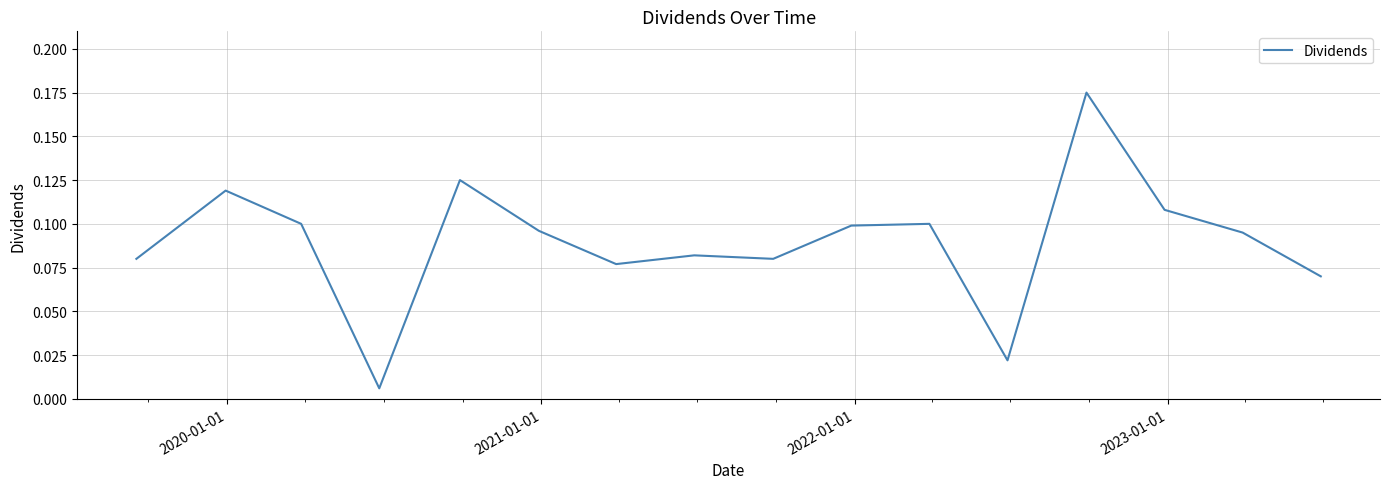

True or false: there are more than 0 points higher than both neighbors.

True